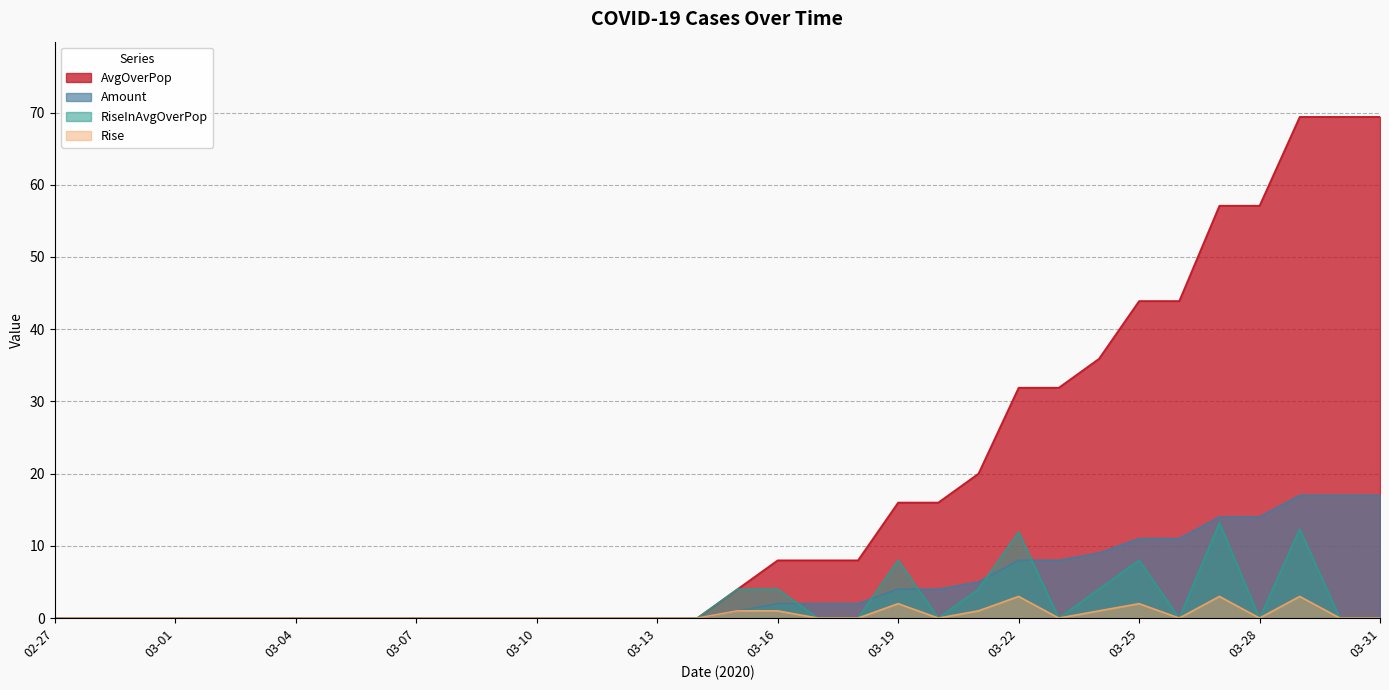

True or false: AvgOverPop and Rise intersect in this chart.

False